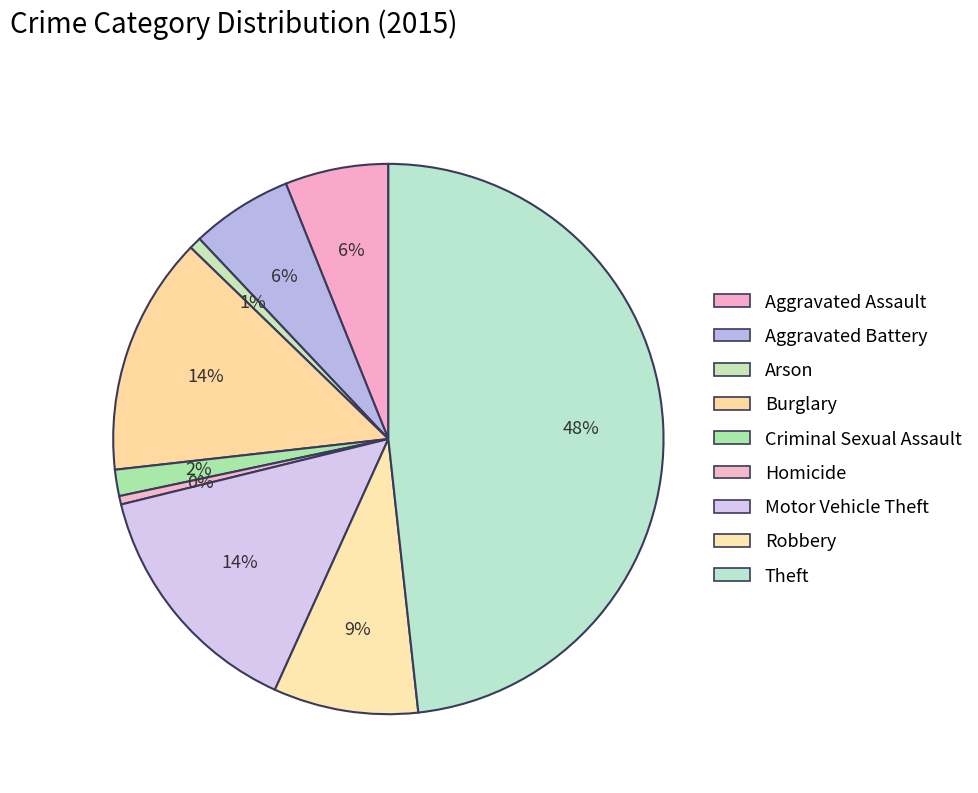

How many segments does this pie chart have?

9